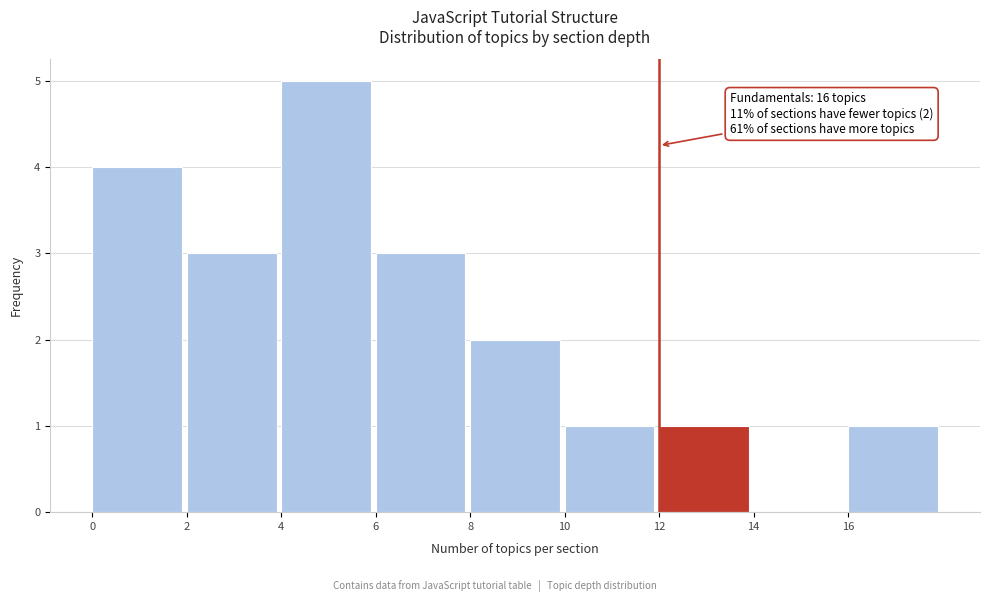

Which range on the x-axis has the tallest bar?

4 to 6